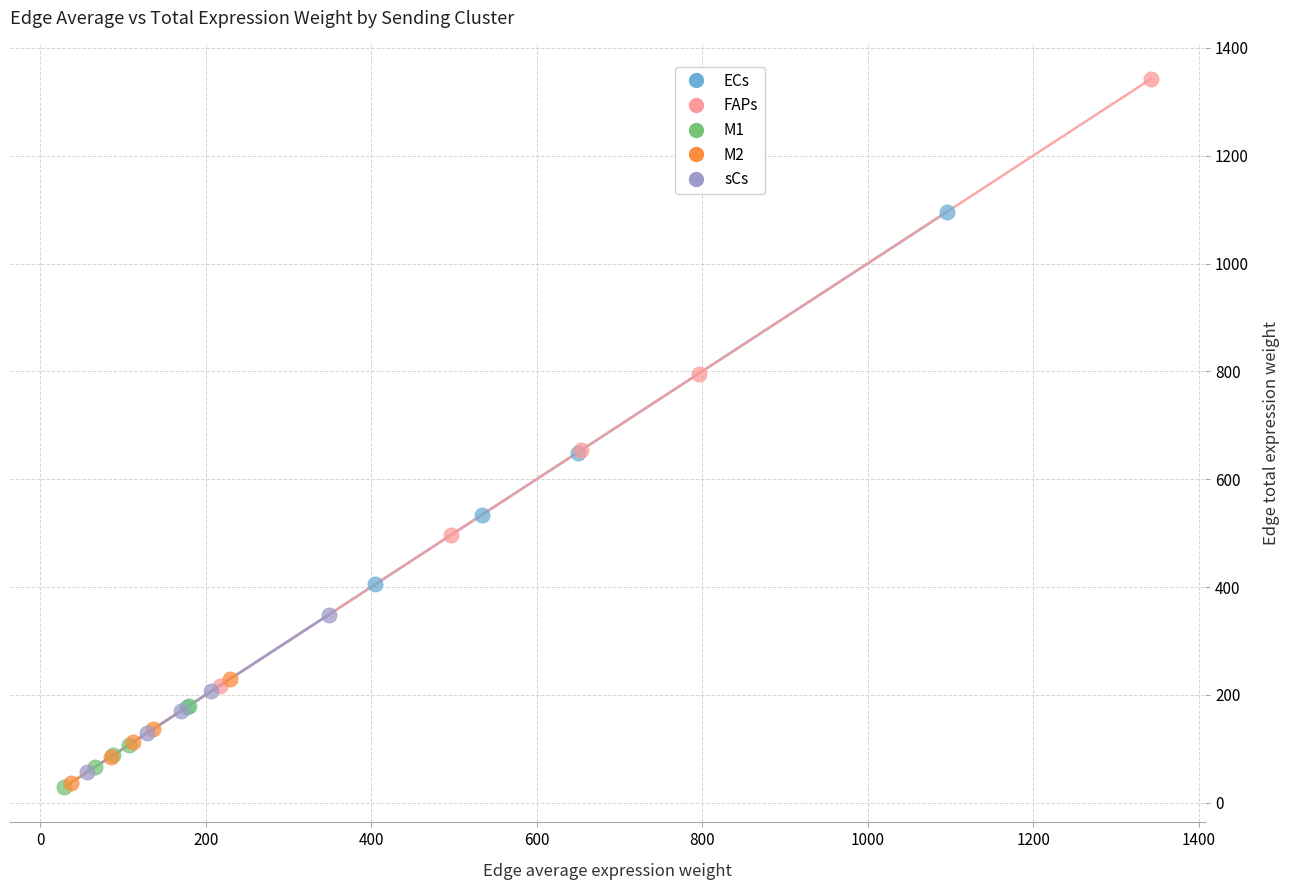

What are all the series names shown in the legend?

ECs, FAPs, M1, M2, sCs